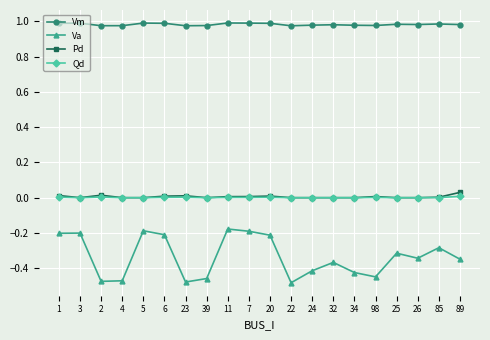

Which series has the widest spread of values?

Va